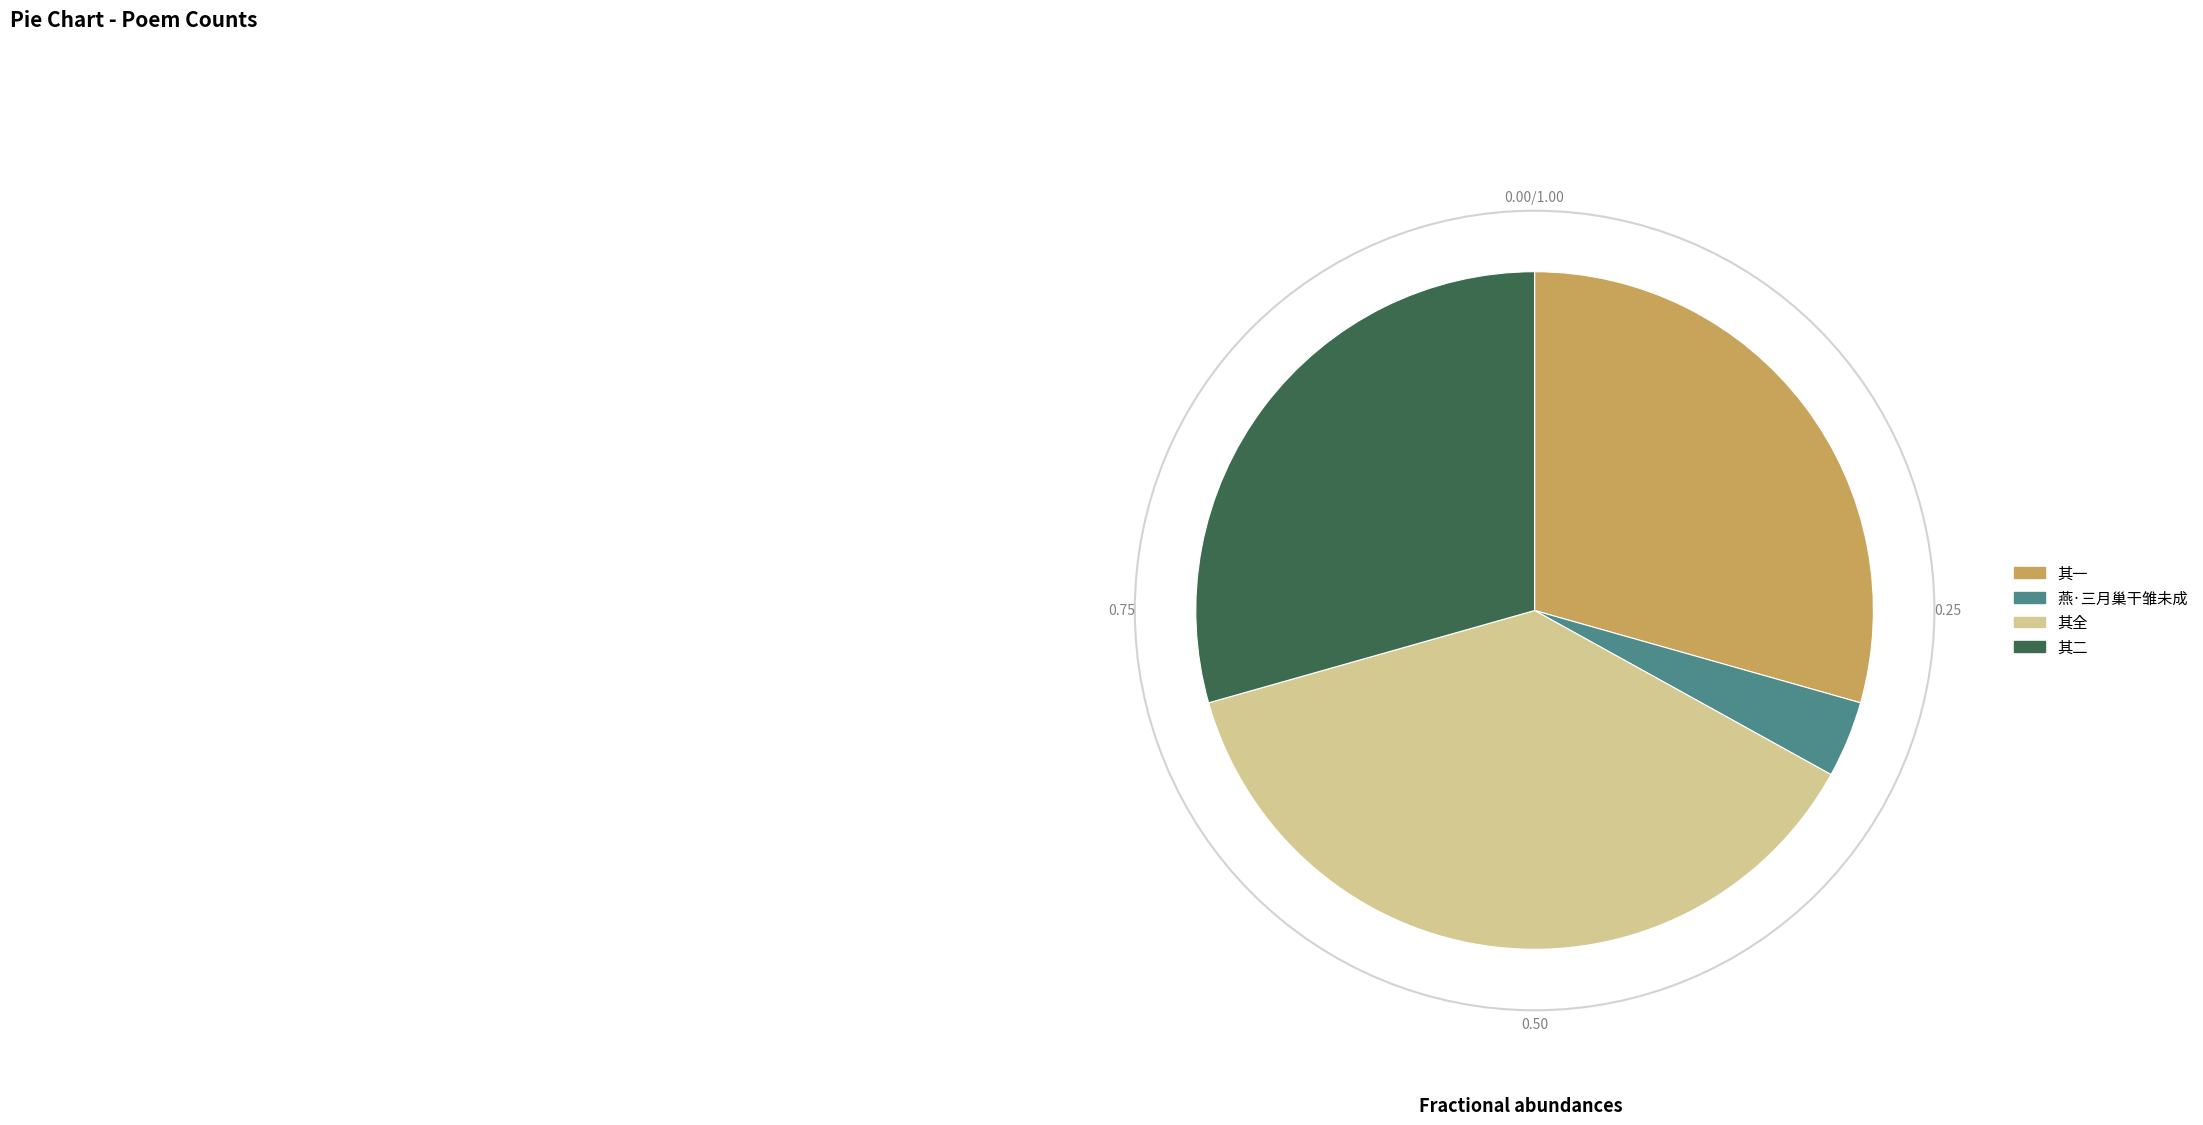

Is there any slice that represents more than half of the pie?

No